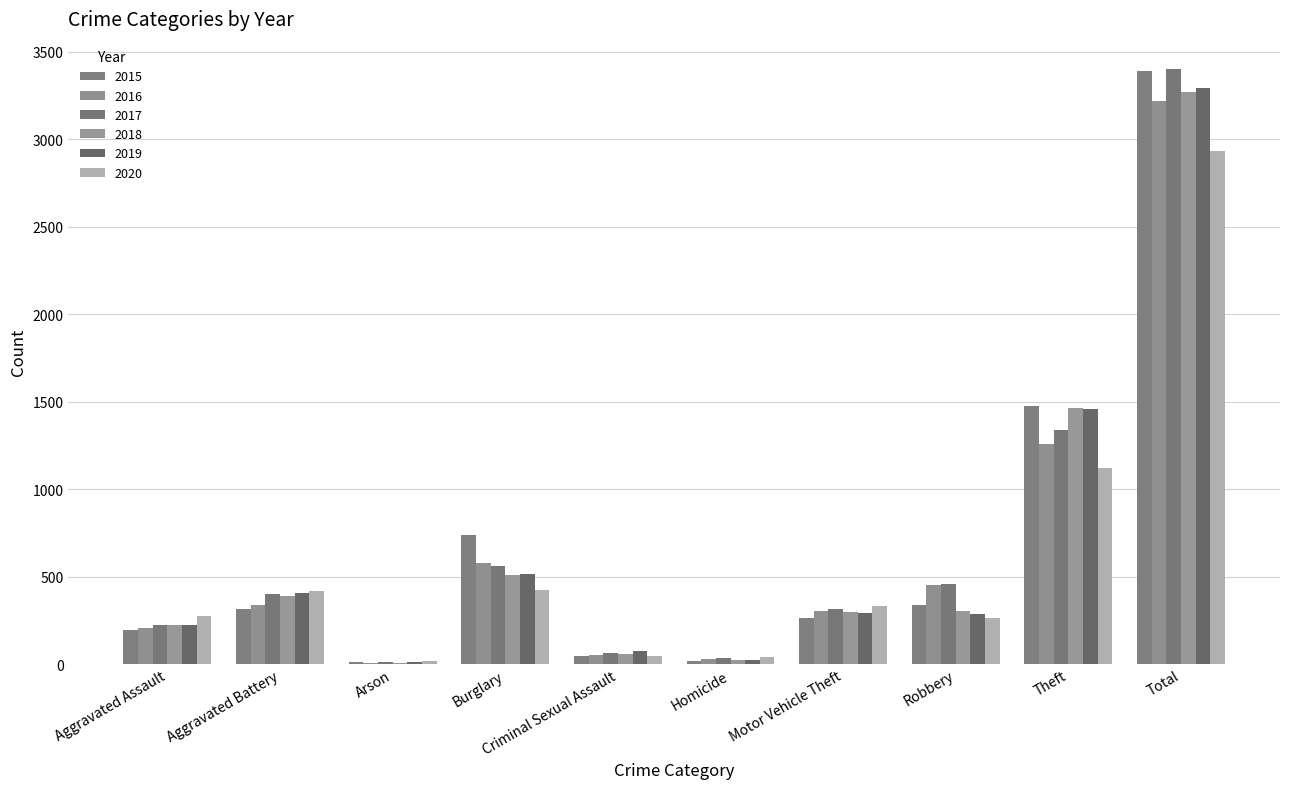

What is the label of the 8th bar from the left?

Robbery